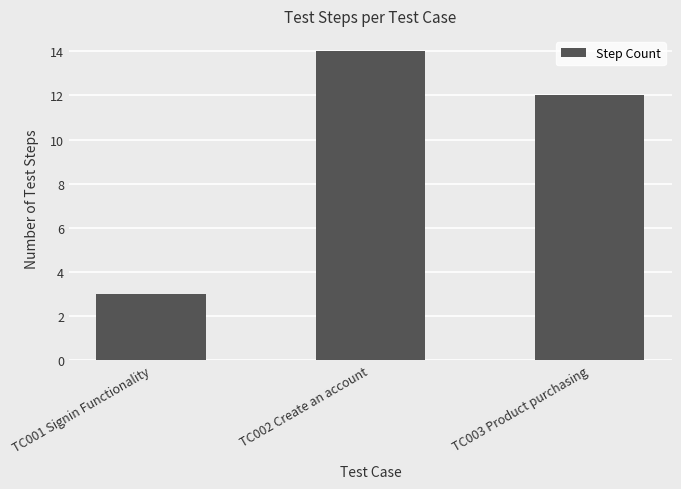

What is the minimum value shown in the chart?

3